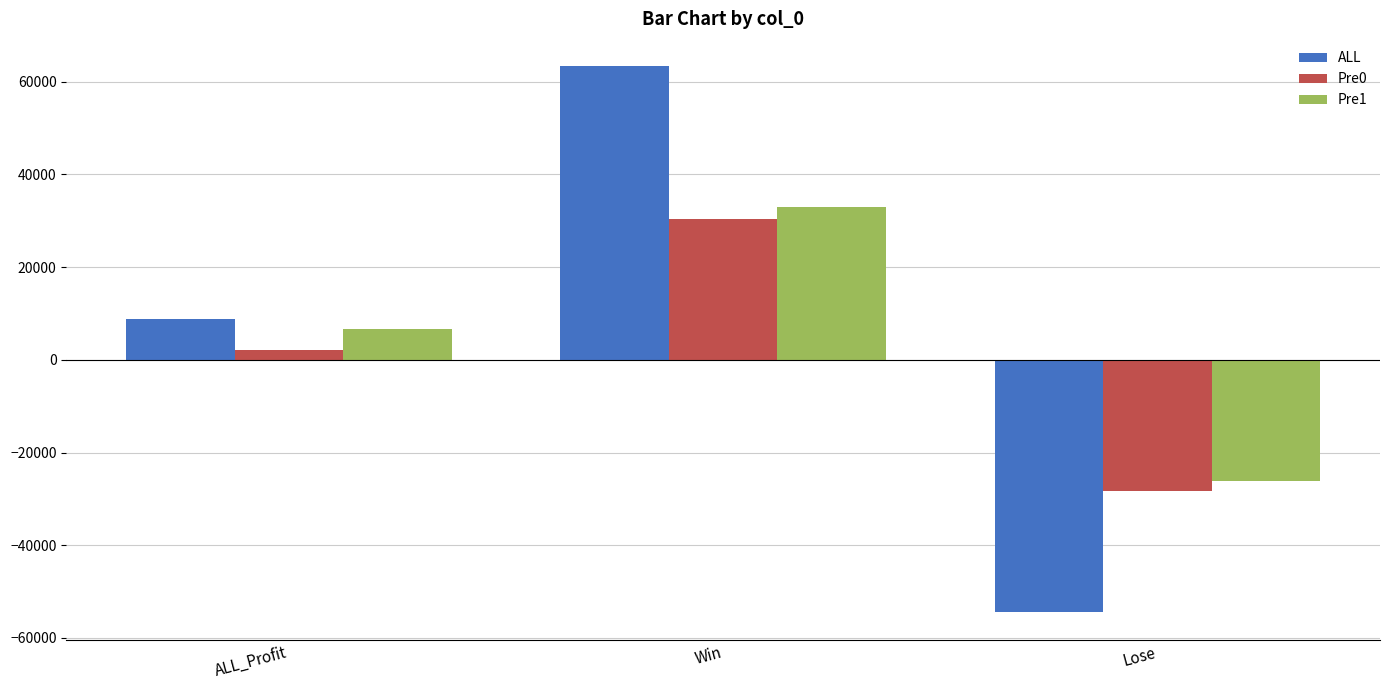

What is the difference between the highest and lowest values at Win?

32942.0